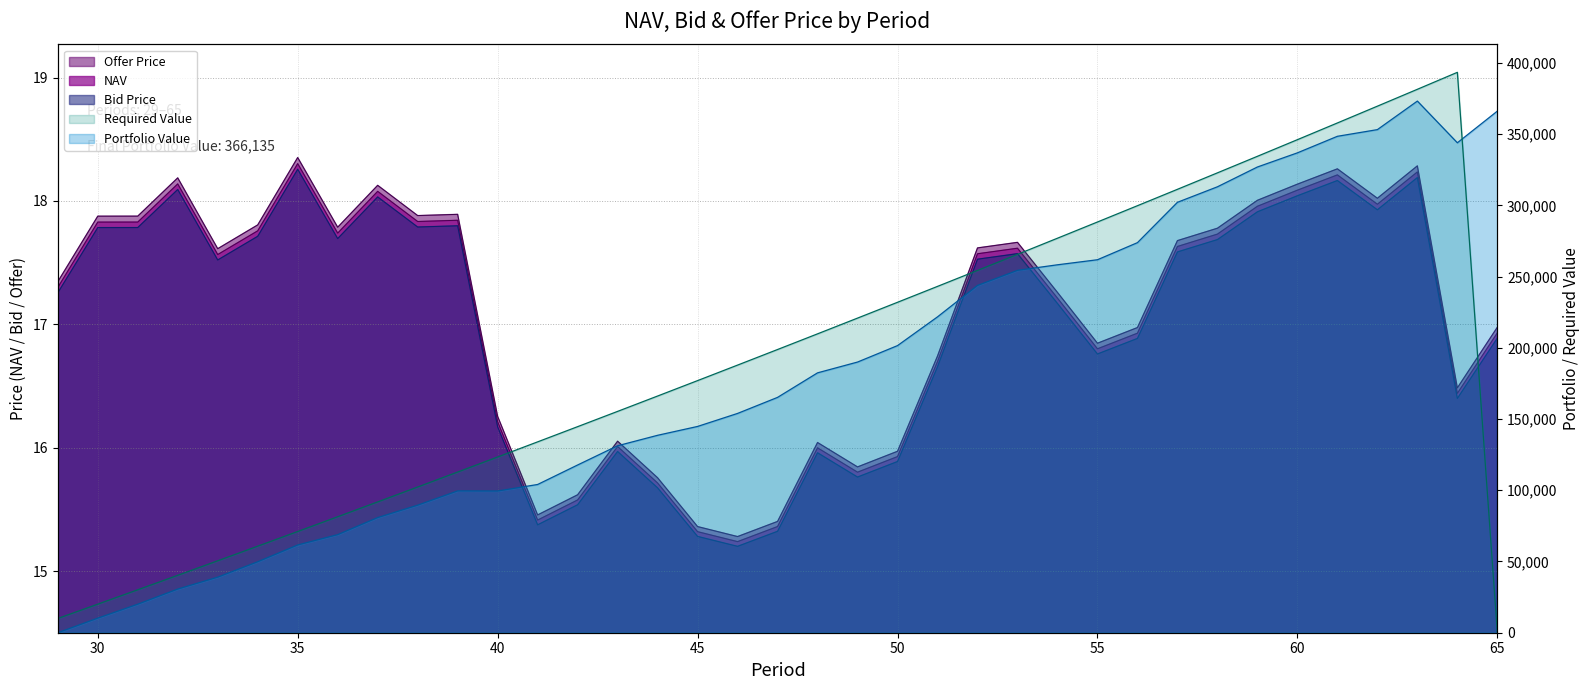

At which label is Offer Price closest to 16?

50